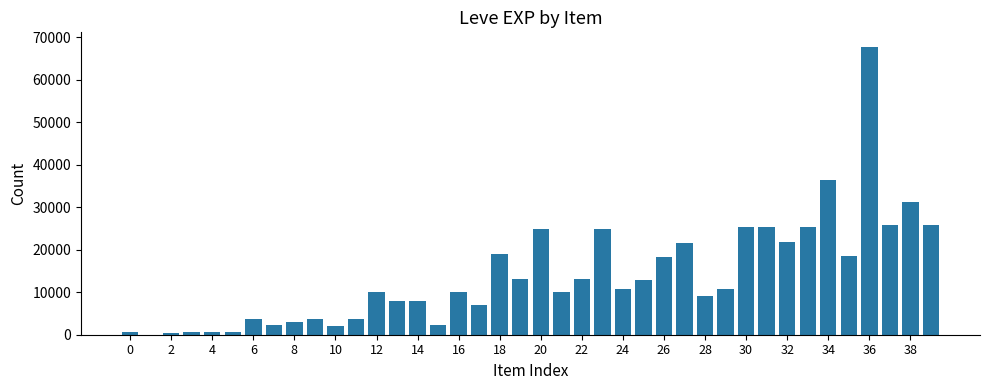

What is the sum of all values?

557211